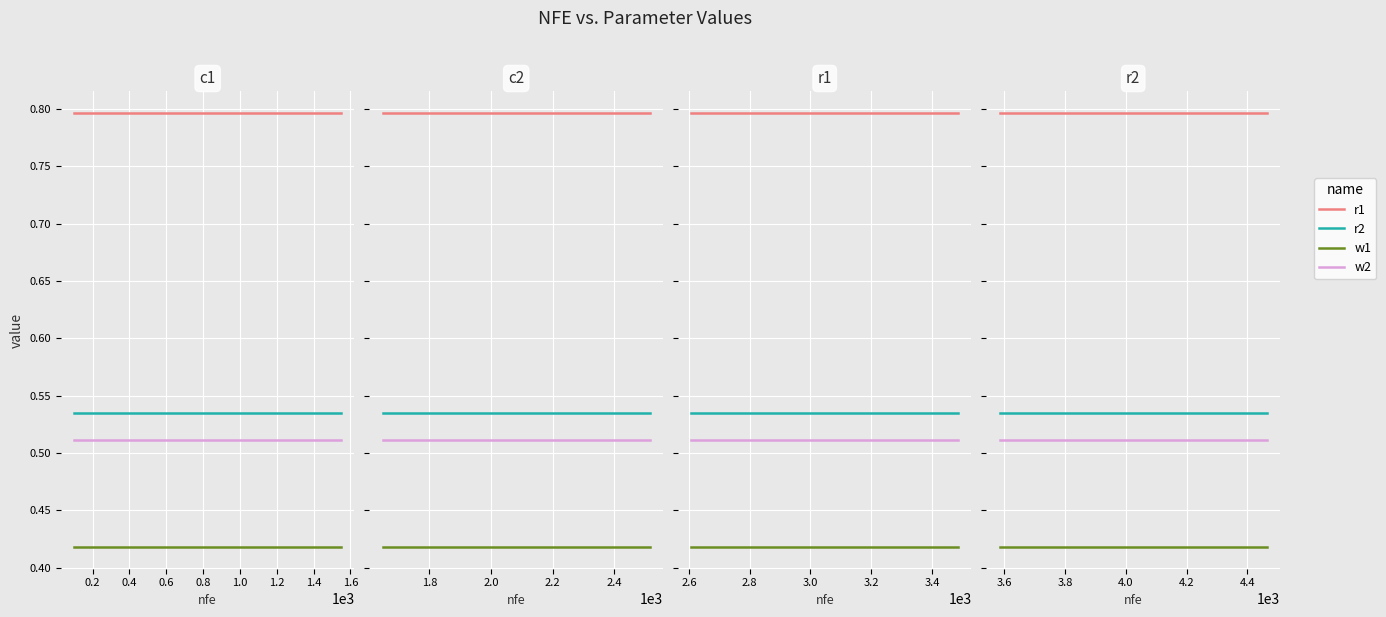

What is the maximum value shown in the chart?

0.8